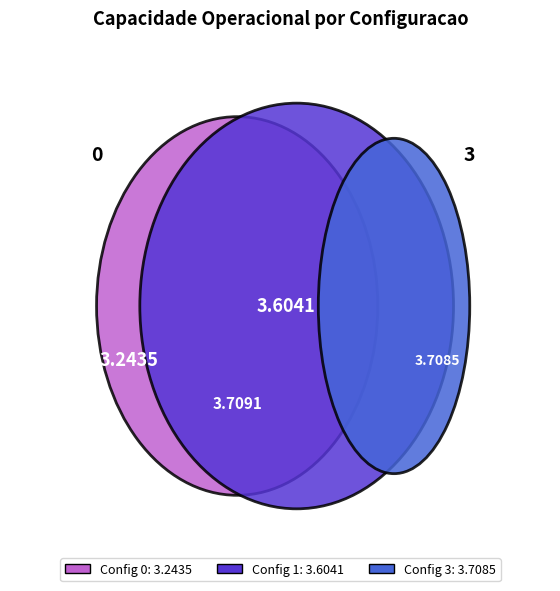

What percentage is the 2 slice, to the nearest percent?

26%